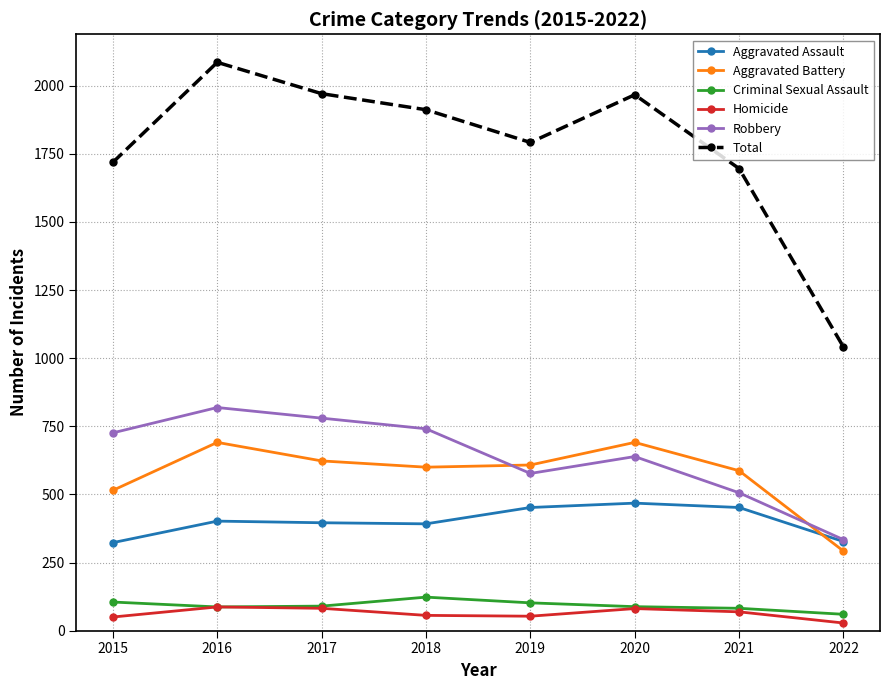

At which category does the chart reach its peak across all series?

2016